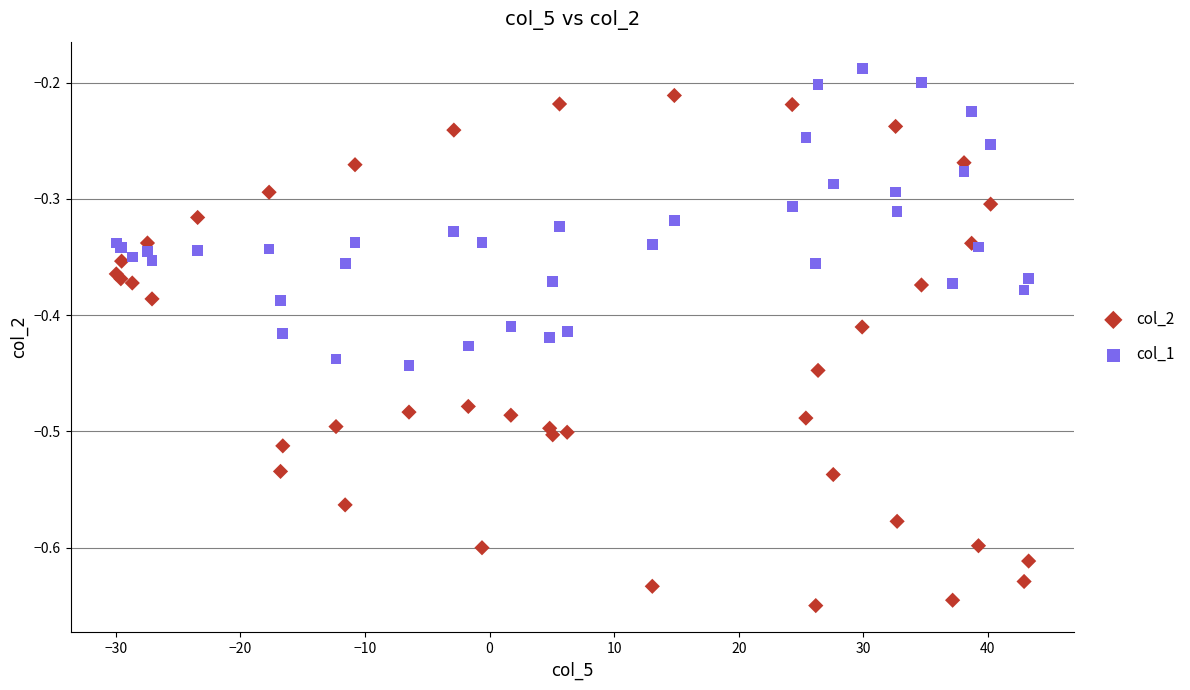

What is the X range (max minus min) for the scatter plot?

73.2